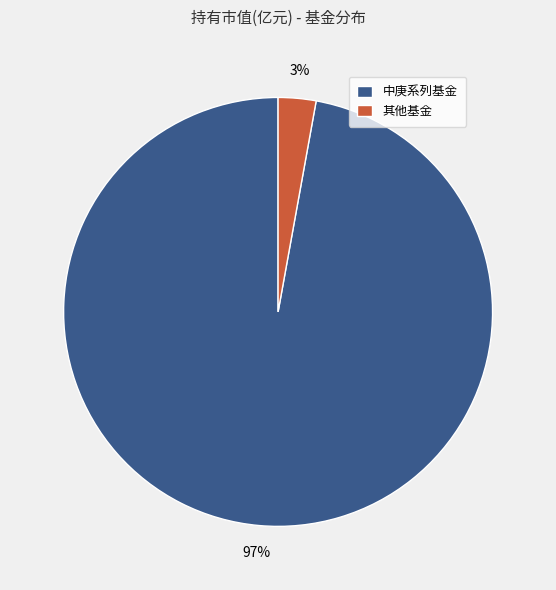

Between 中庚系列基金 and 其他基金, which is larger?

中庚系列基金